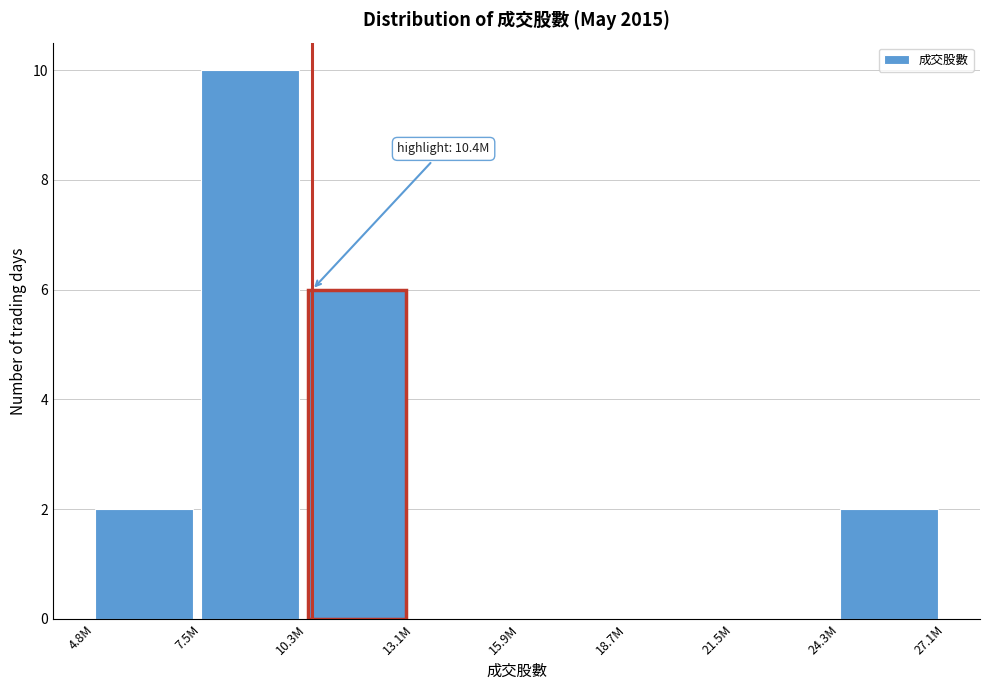

Reading right to left, transcribe all the data shown in this chart.

24.3M=2	21.5M=0	18.7M=0	15.9M=0	13.1M=0	10.3M=6	7.5M=10	4.8M=2